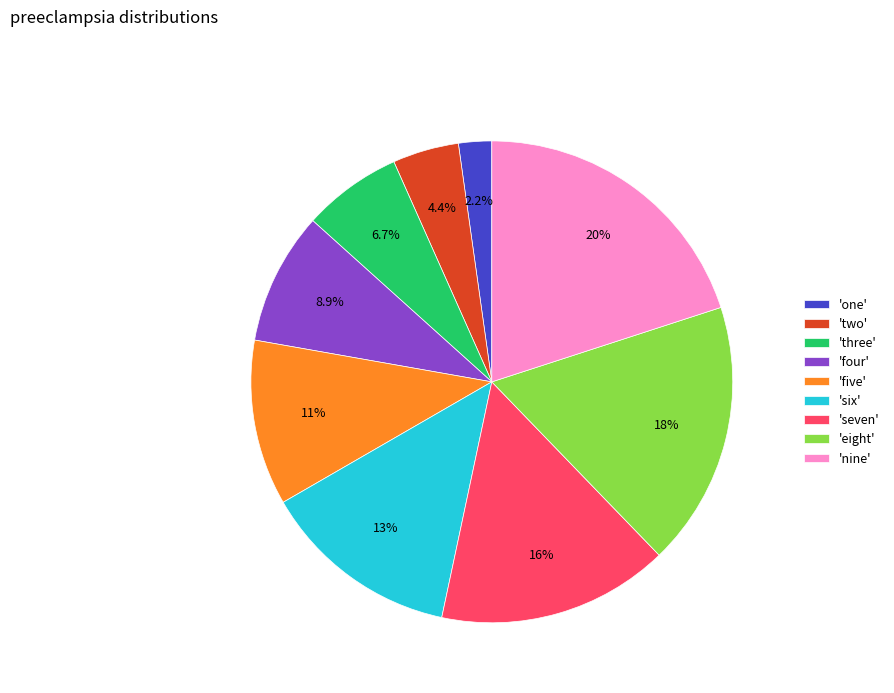

Which has a higher value, 'seven' or 'six'?

'seven'